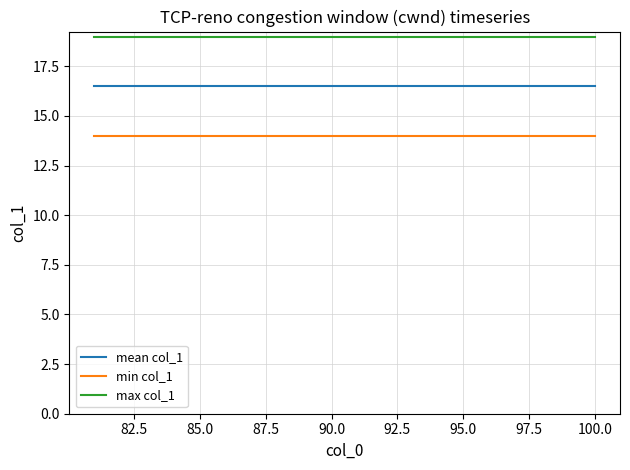

Rank the series by their average value, from highest to lowest.

max col_1, mean col_1, min col_1